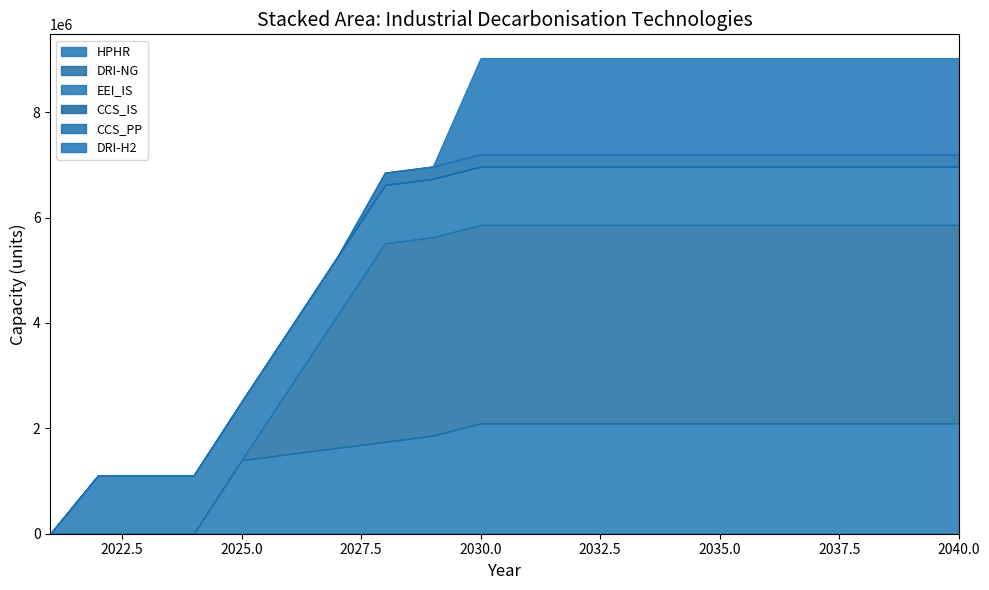

Is it true that DRI-H2 equals 1155114.0 at 2026?

False